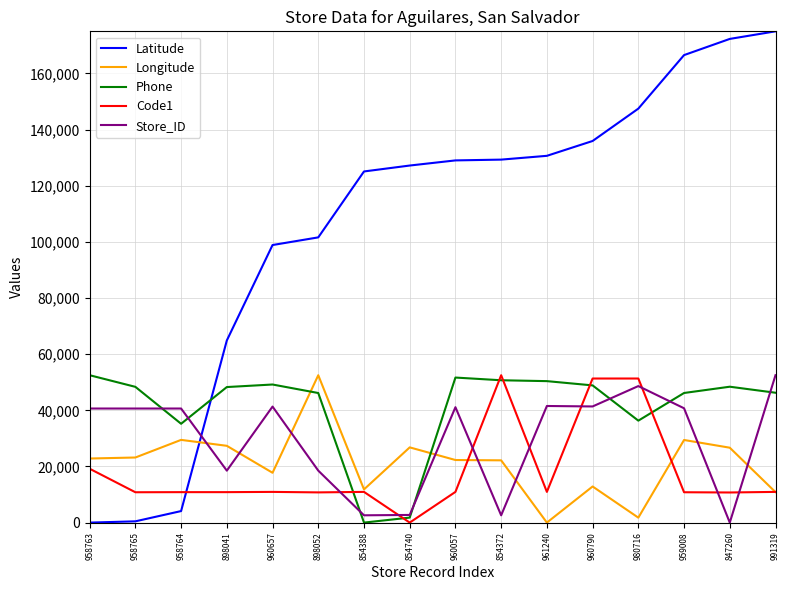

Does the chart display data point markers on the line(s)?

No